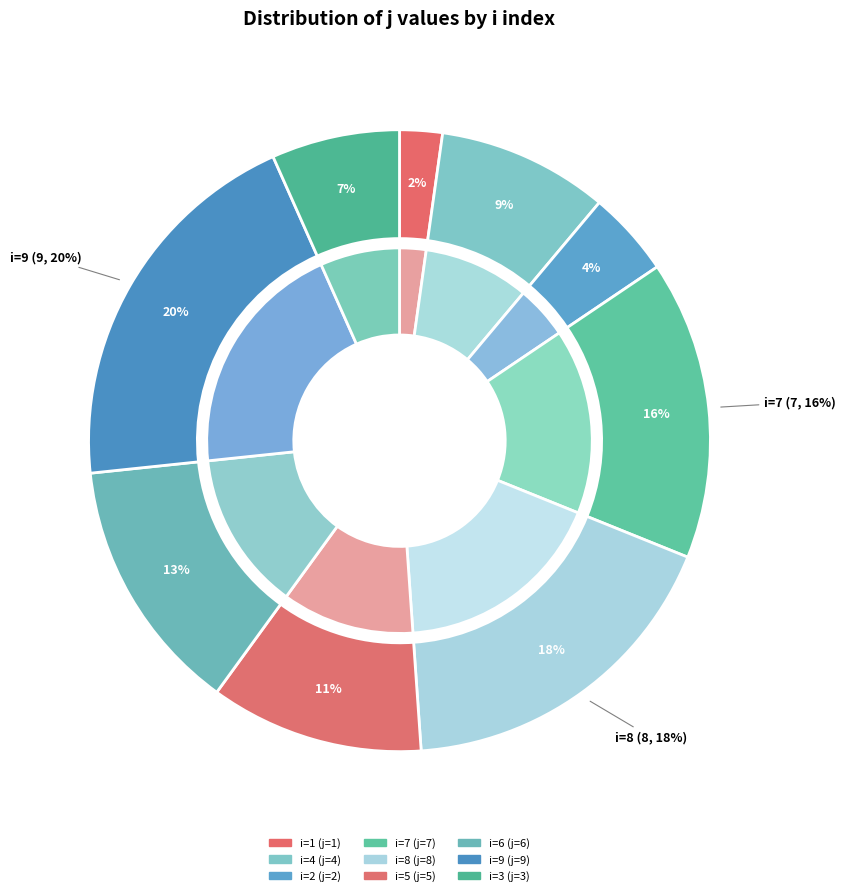

Approximately how many times larger is the value at 6 compared to 9?

0.7